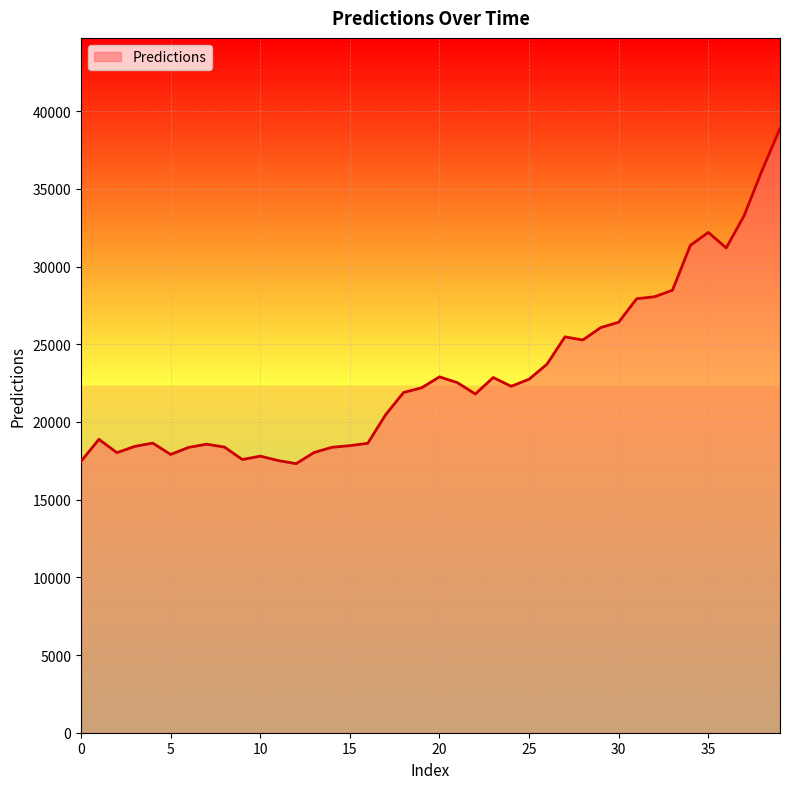

What is the maximum value shown in the chart?

38890.2